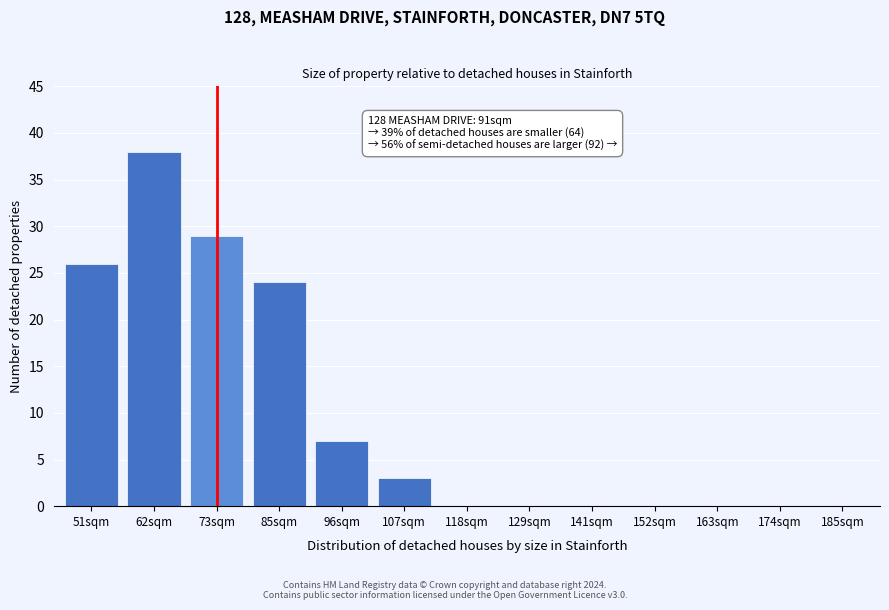

Reading left to right, list all the values displayed in this chart.

51sqm=26	62sqm=38	73sqm=29	85sqm=24	96sqm=7	107sqm=3	118sqm=0	129sqm=0	141sqm=0	152sqm=0	163sqm=0	174sqm=0	185sqm=0